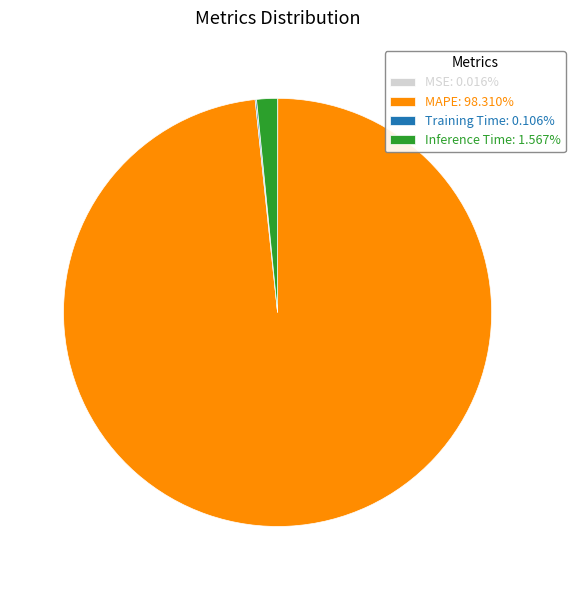

Does any single category account for the majority?

Yes